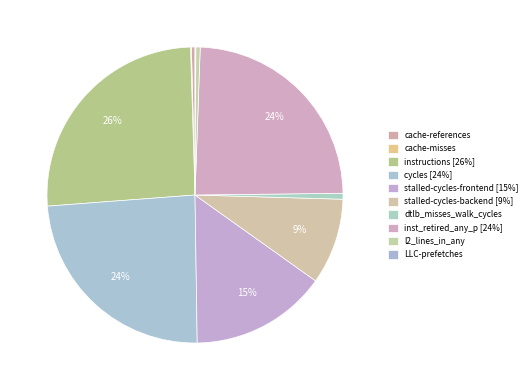

To the nearest percent, what portion does stalled-cycles-backend represent?

9%